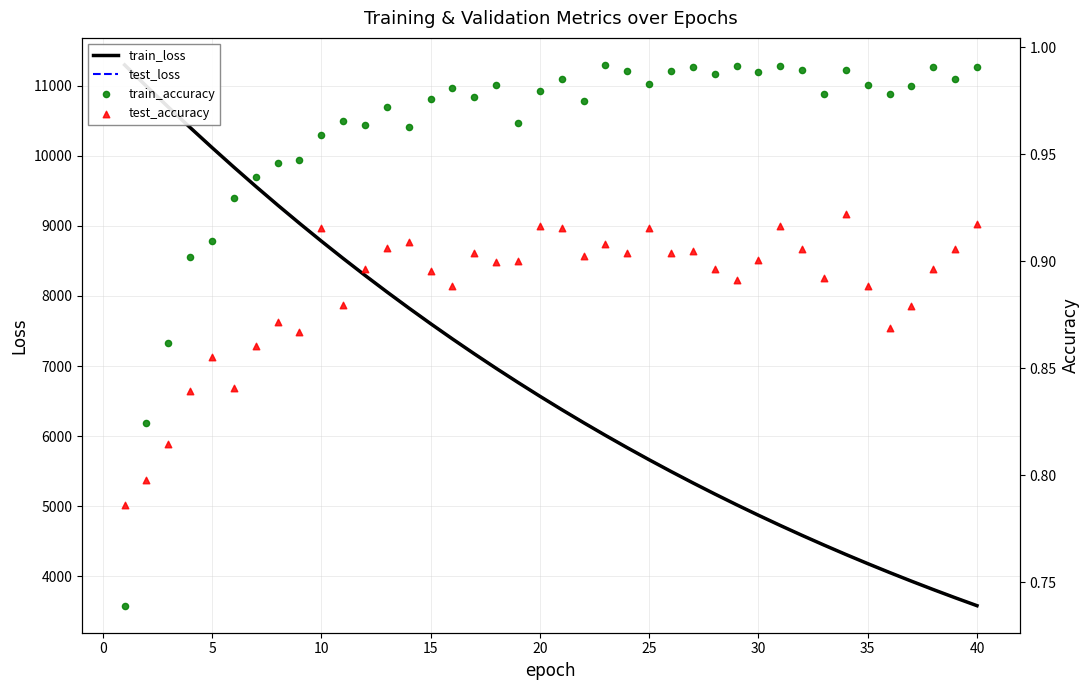

Which series has the largest total across all categories?

test_loss